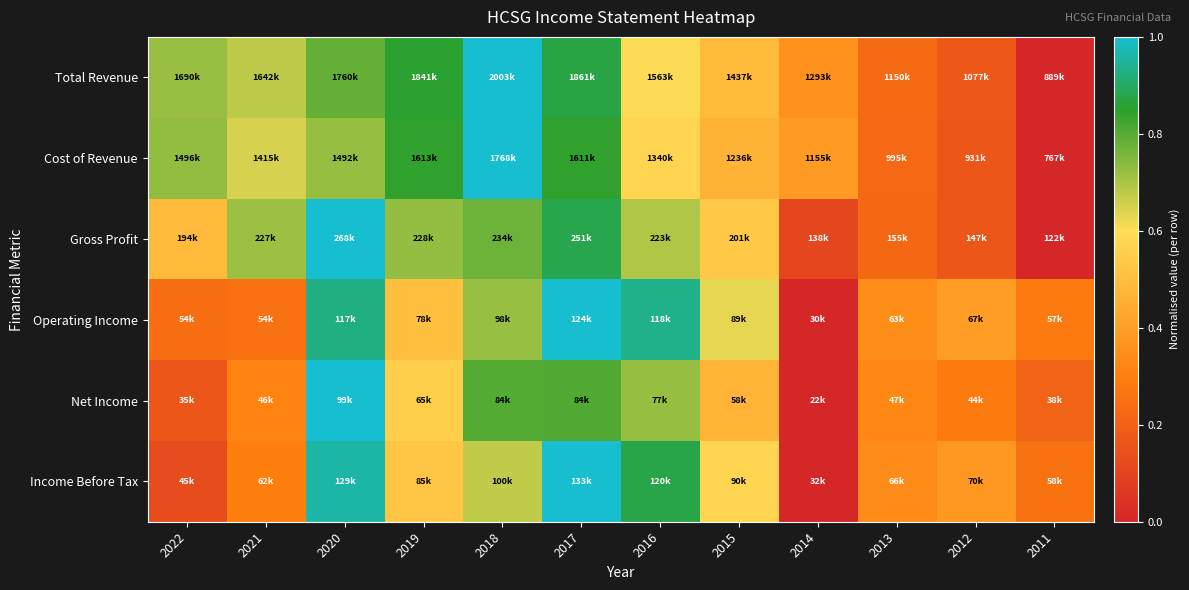

Which has a higher value, 2011 or 2012?

2012